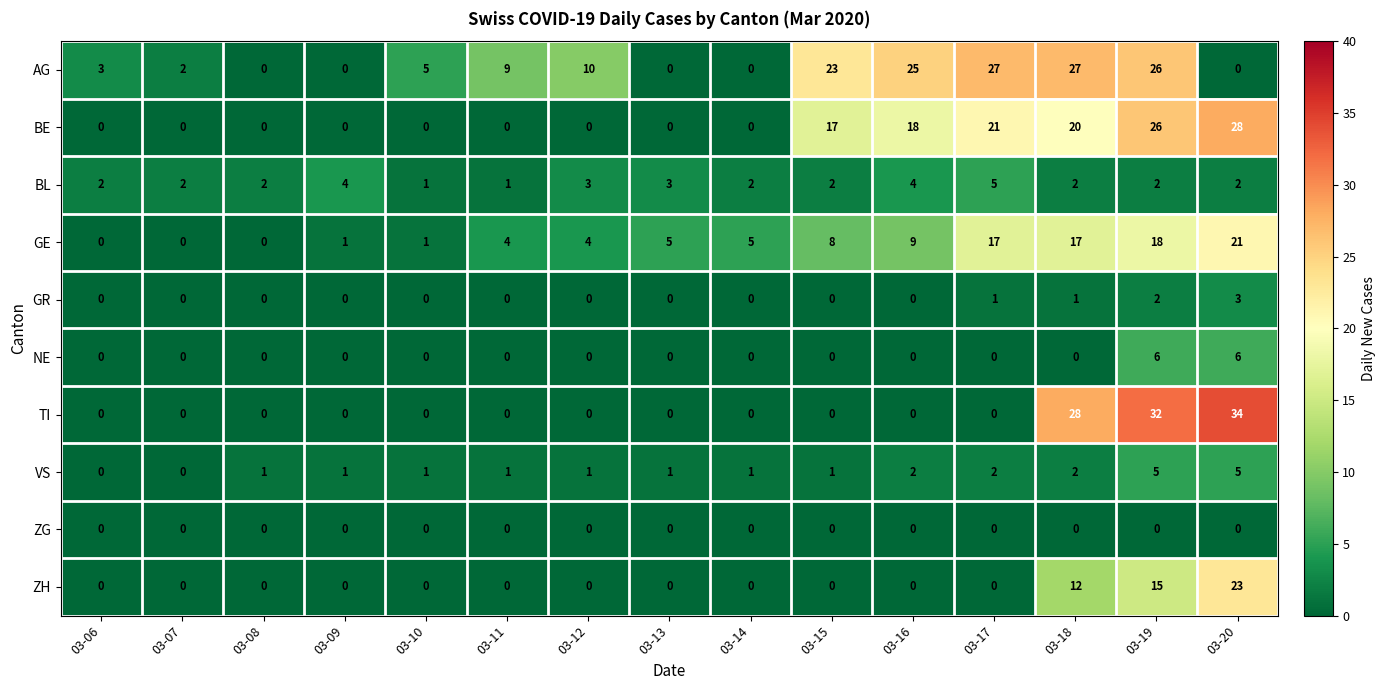

Between 03-12 and 03-15, which series saw the biggest shift?

BE